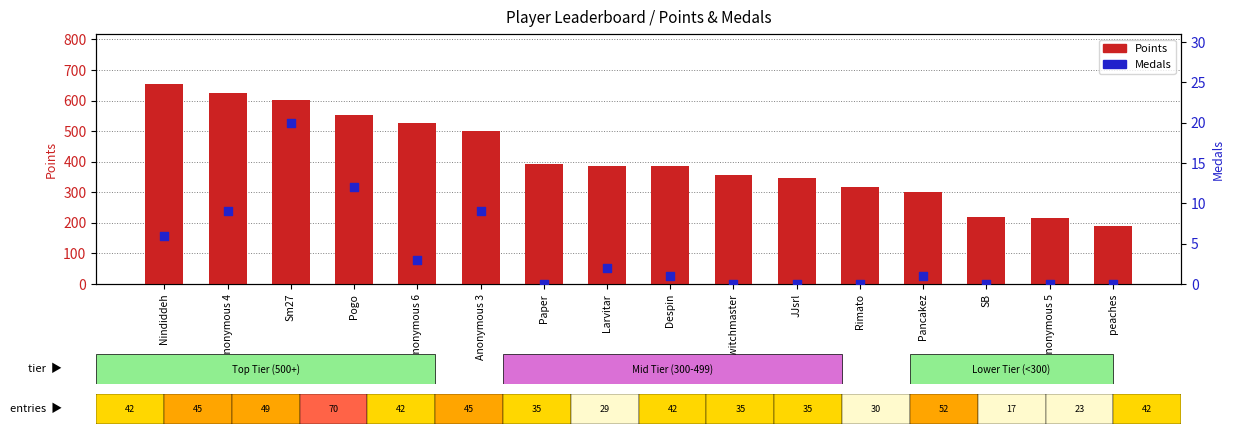

At which category is the sum across all series the highest?

Nindiddeh